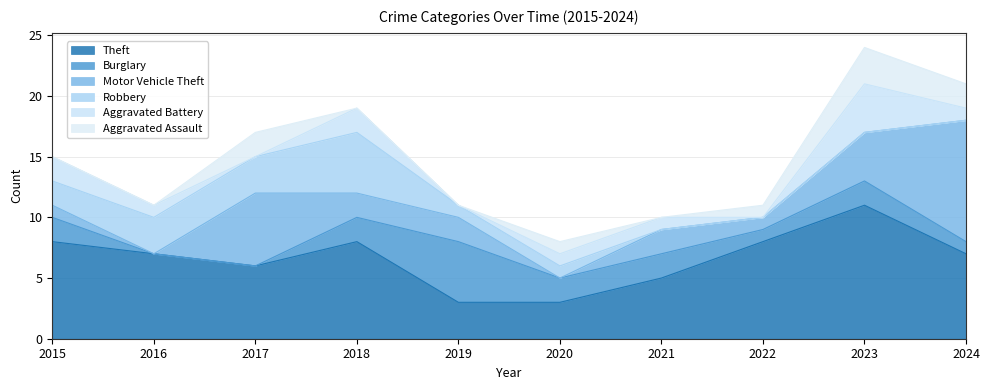

True or false: Burglary has more than 1 points higher than both neighbors.

True